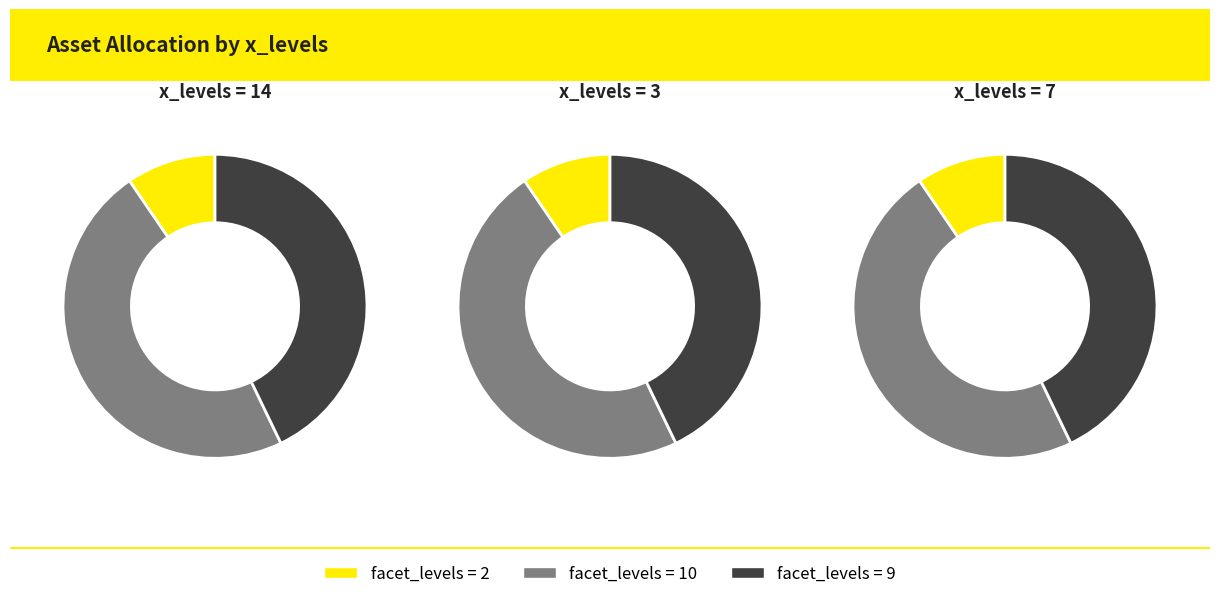

Is it true that 14 is 28% of the pie?

False